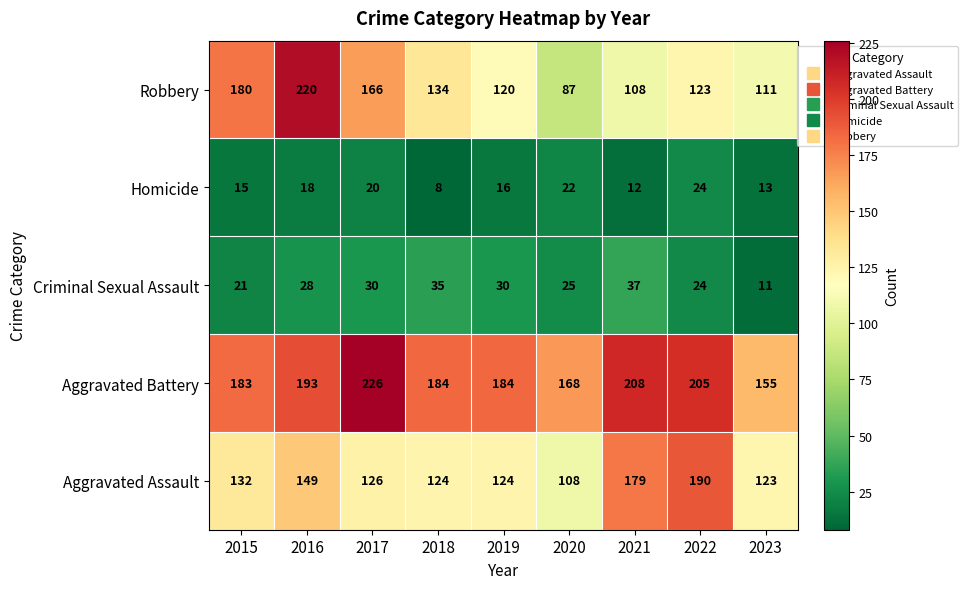

Rank the series by their maximum value, from highest to lowest.

Aggravated Battery, Robbery, Aggravated Assault, Criminal Sexual Assault, Homicide